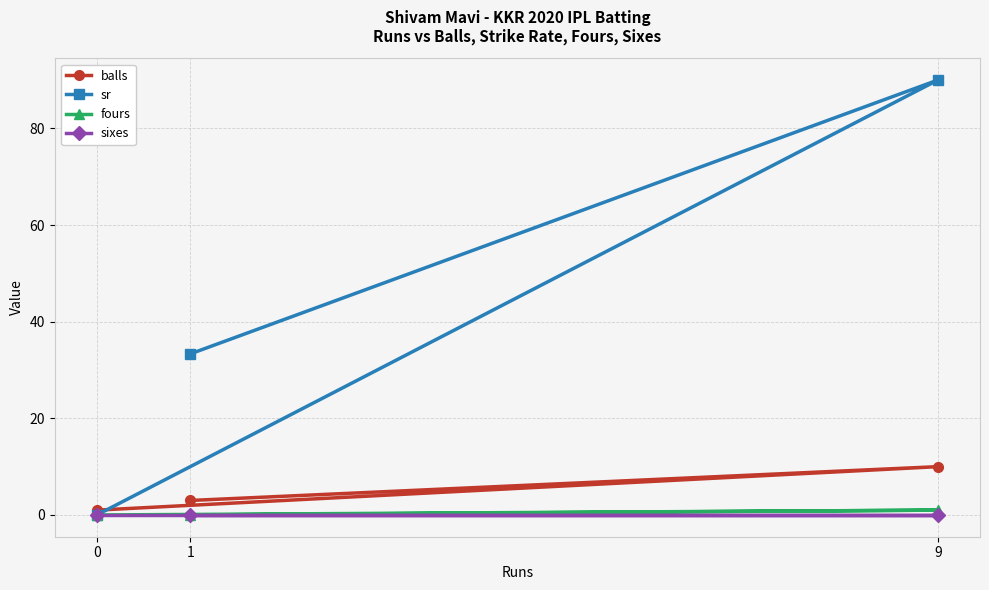

What is the spread (max minus min) of values at 9?

90.0